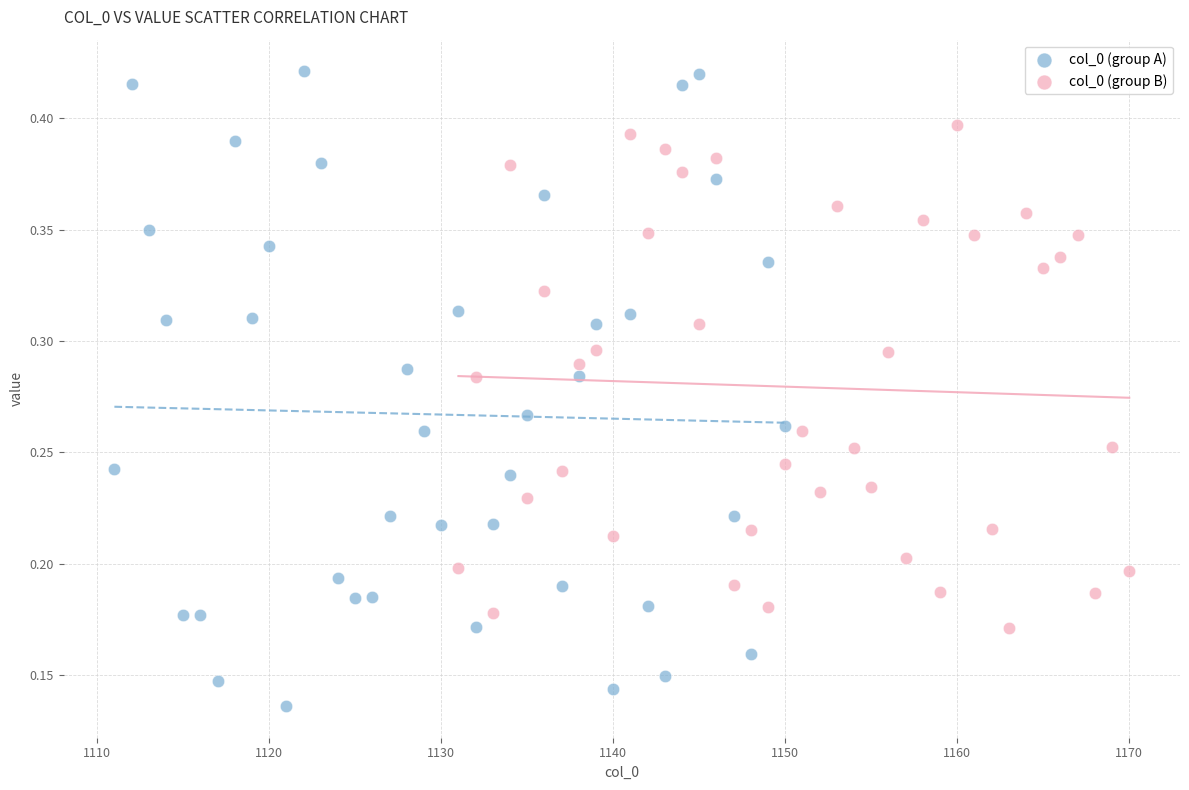

Which series contains the highest Y value?

col_0 (group A)